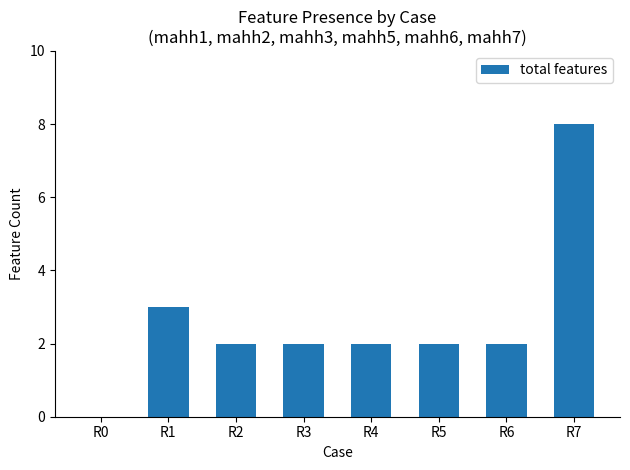

What is the sum of all values?

21